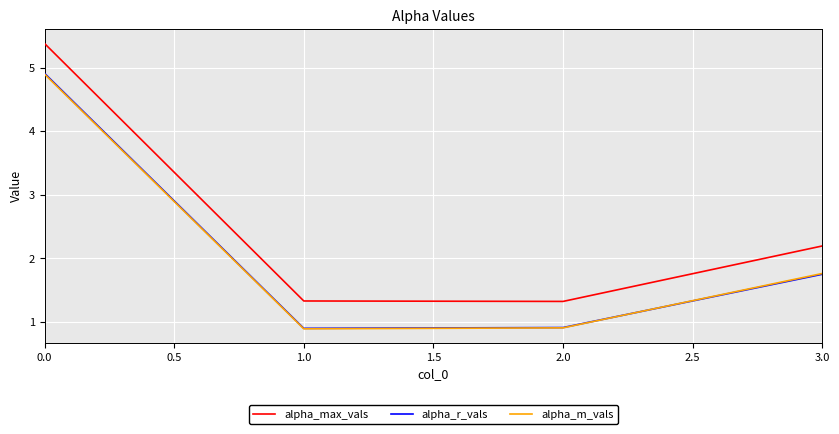

What is the difference between the maximum and minimum values in the alpha_max_vals series?

4.1